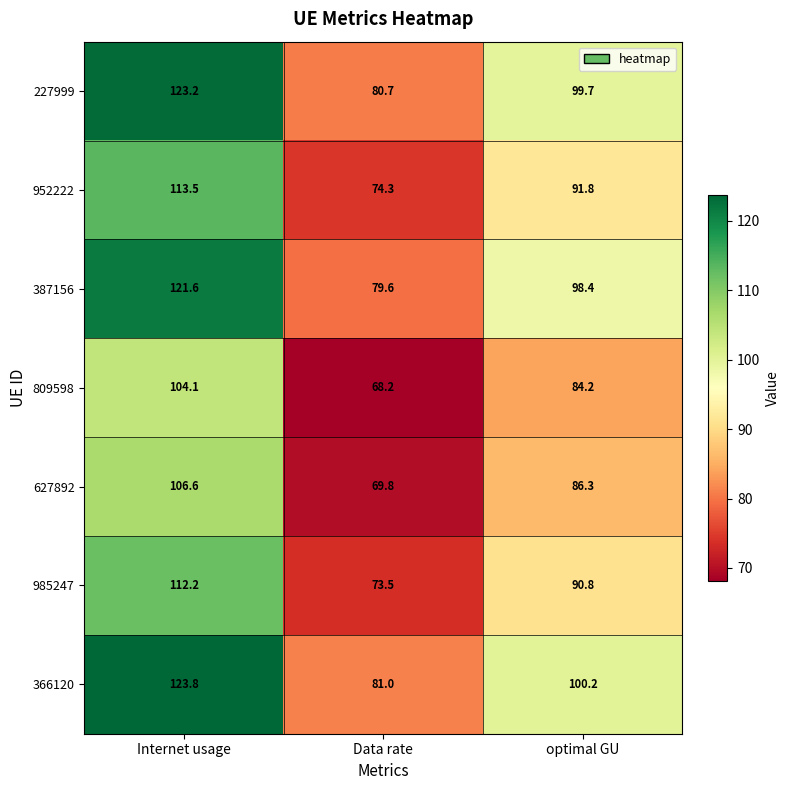

What is the difference between the highest and lowest values at optimal GU?

16.0